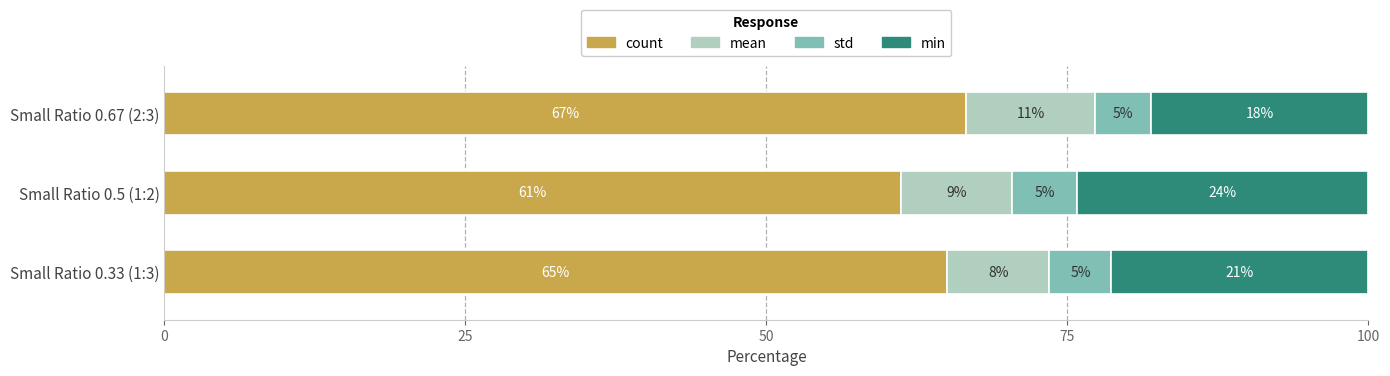

What are all the series names shown in the legend?

count, mean, std, min